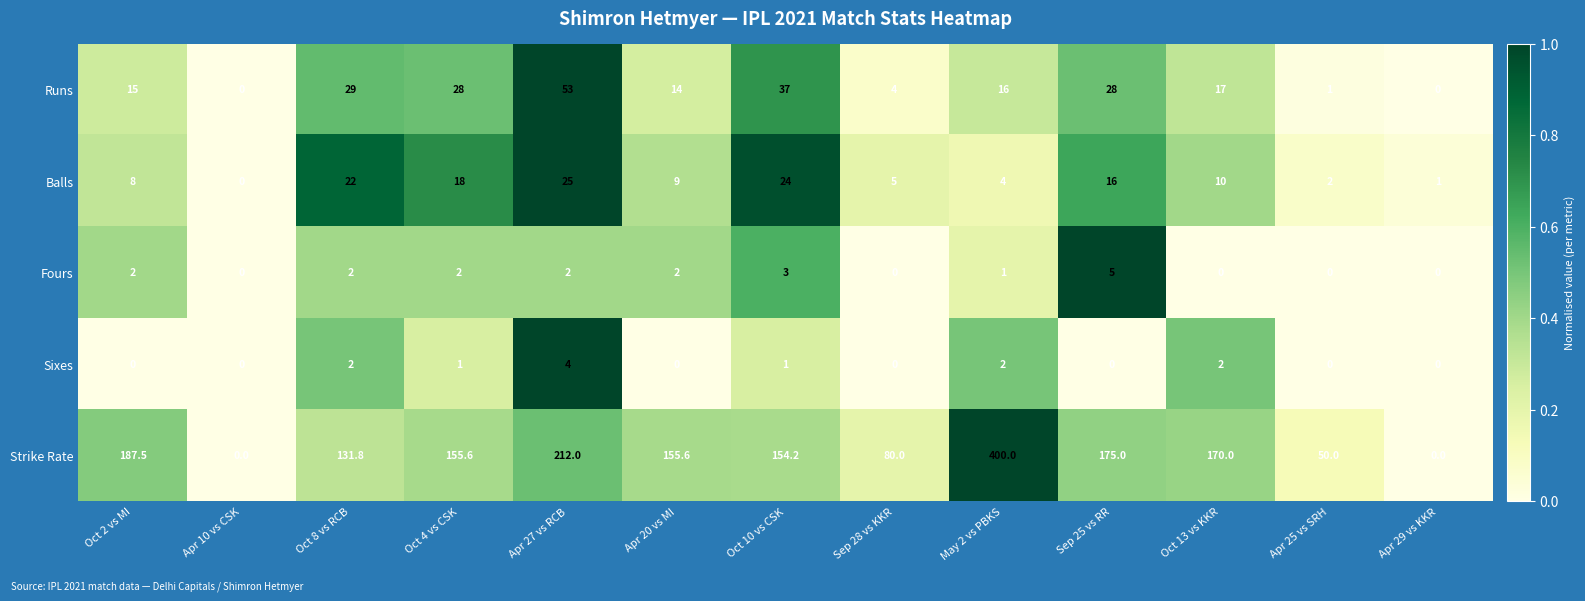

Is it true that Fours equals 2.8 at Oct 2 vs MI?

False